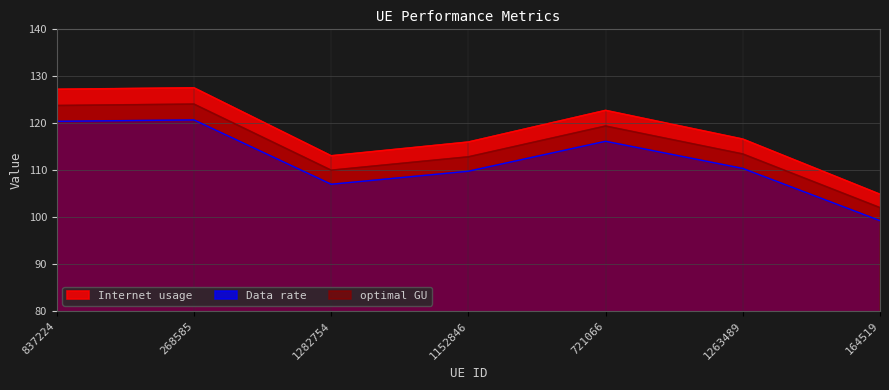

Rank the categories by Internet usage value from lowest to highest.

164519, 1282754, 1152846, 1263489, 721066, 837224, 268585